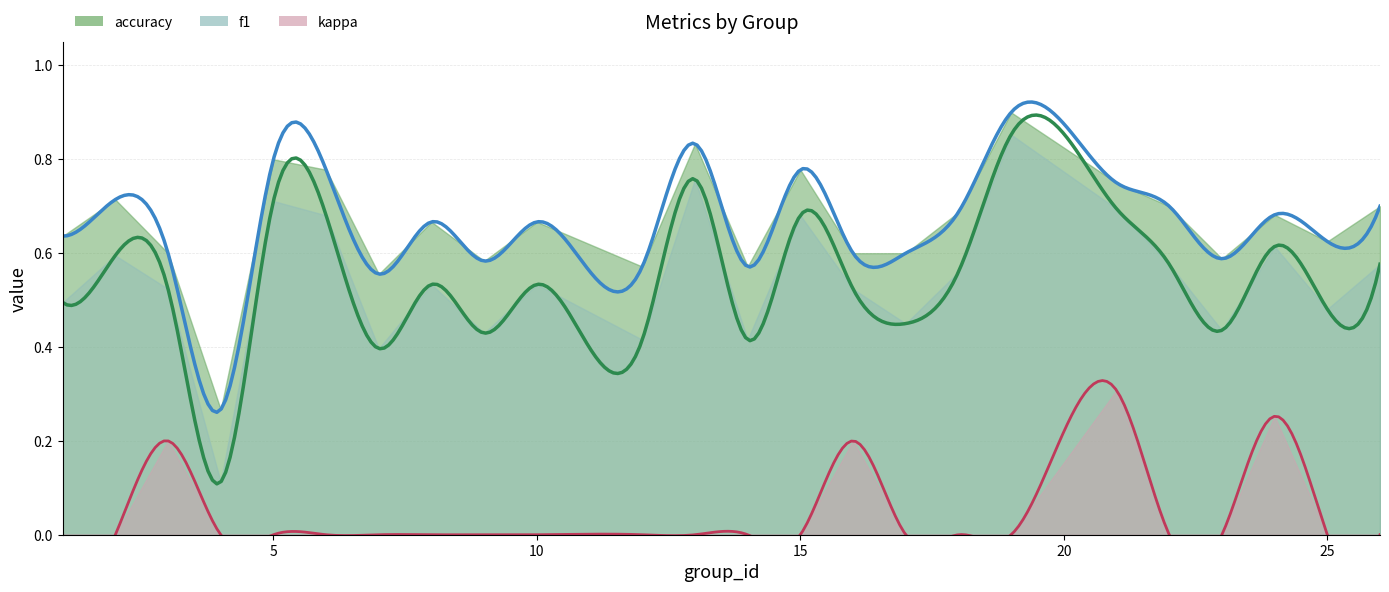

List the series in order of their overall mean, lowest first.

kappa, f1, accuracy